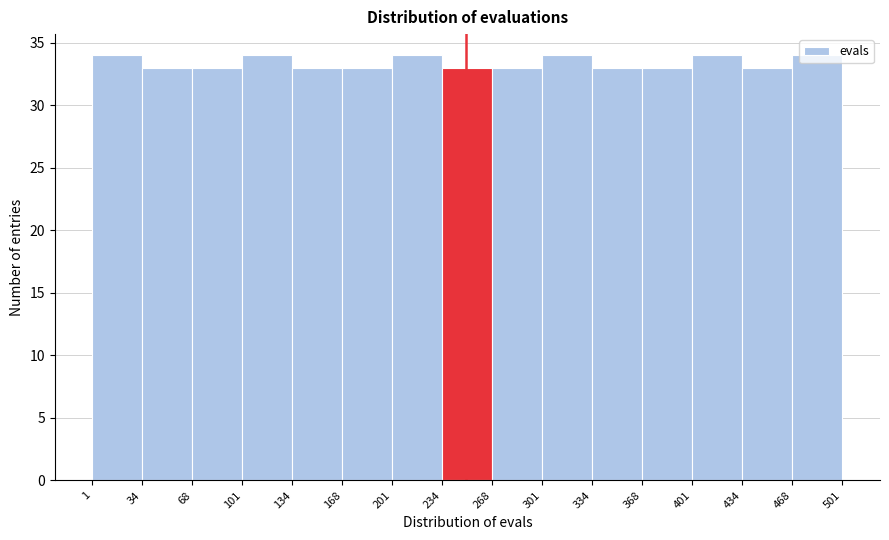

What is the height of the bar covering 301 to 334 on the x-axis? The values are not printed on the chart, so give them approximately, as read against the axis.

34